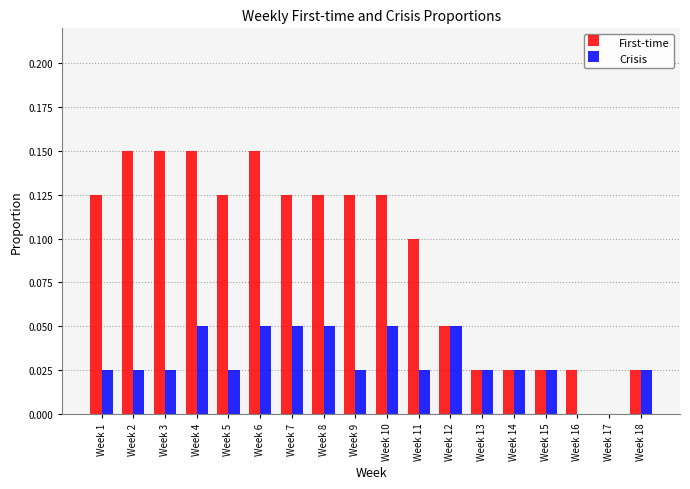

Count the number of categories in the chart.

18